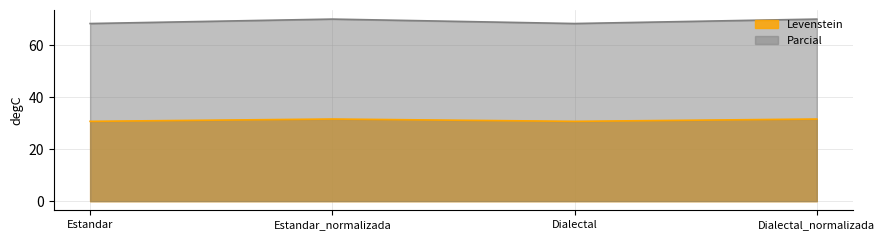

Which series changed the most between Estandar and Dialectal_normalizada?

Parcial